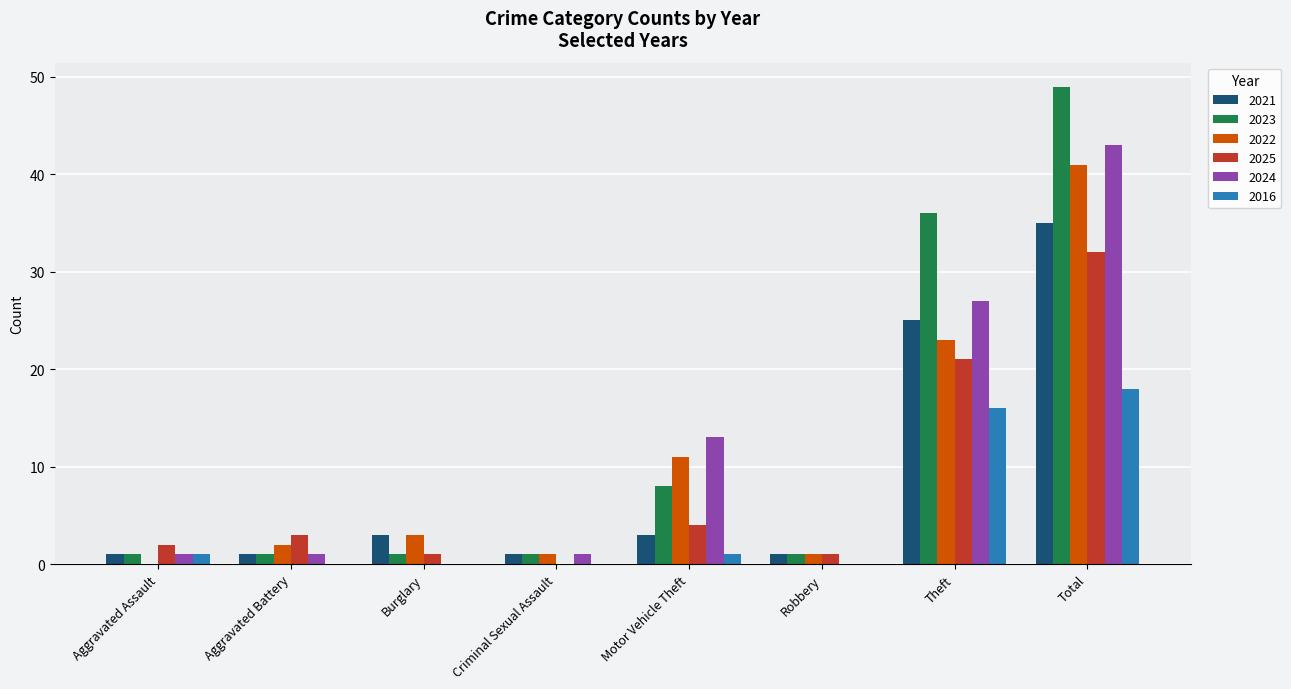

At which category is the sum across all series the highest?

Total